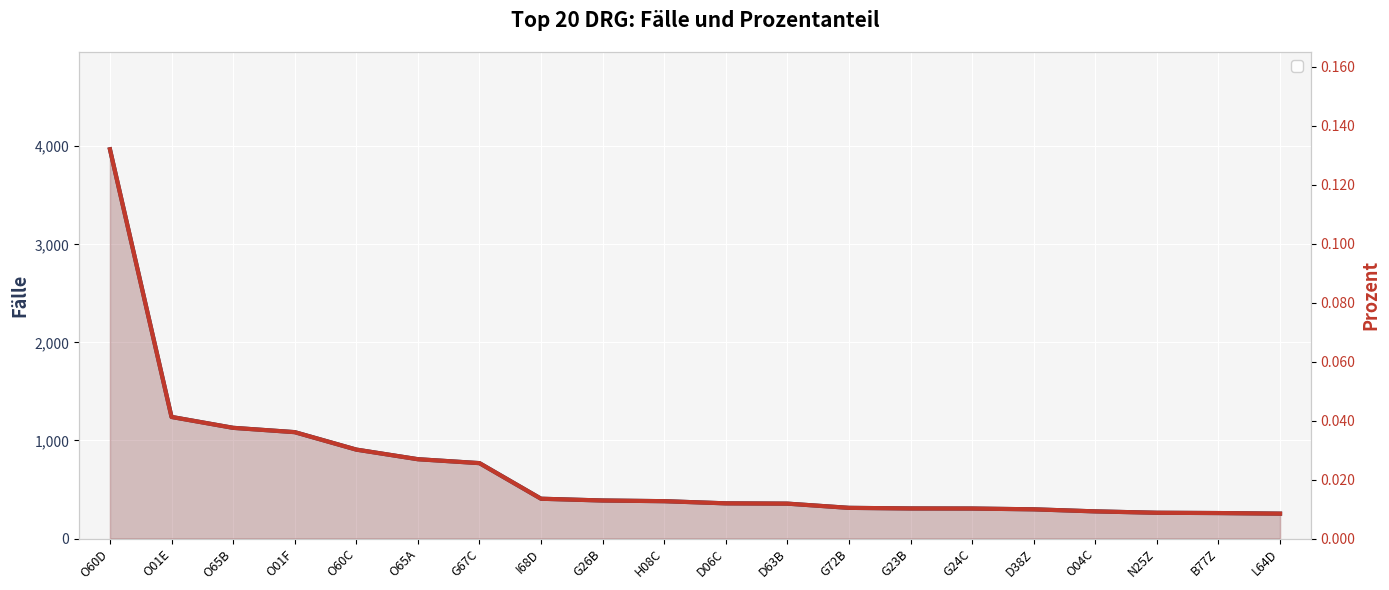

List the series in order of their overall mean, highest first.

Fälle, Prozent